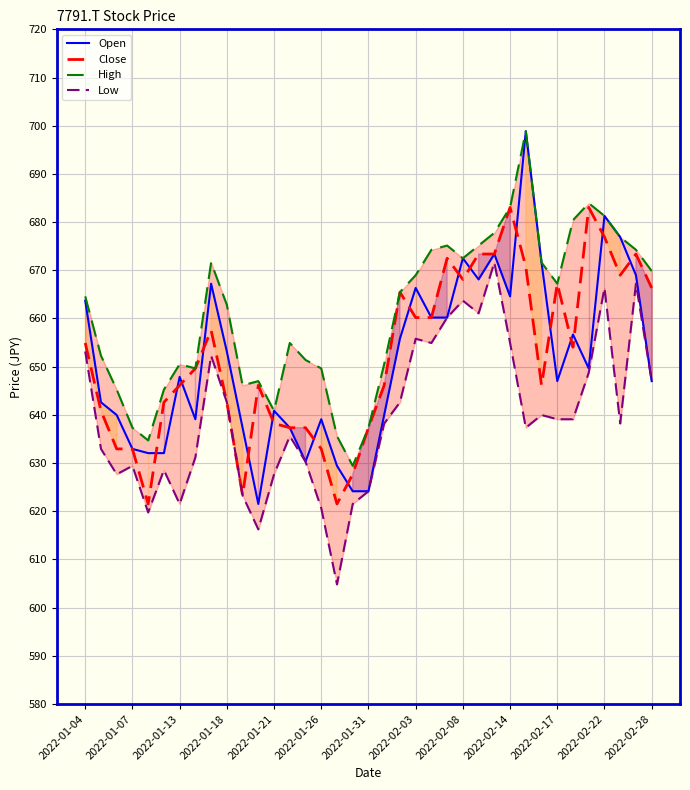

True or false: High and Low intersect in this chart.

False